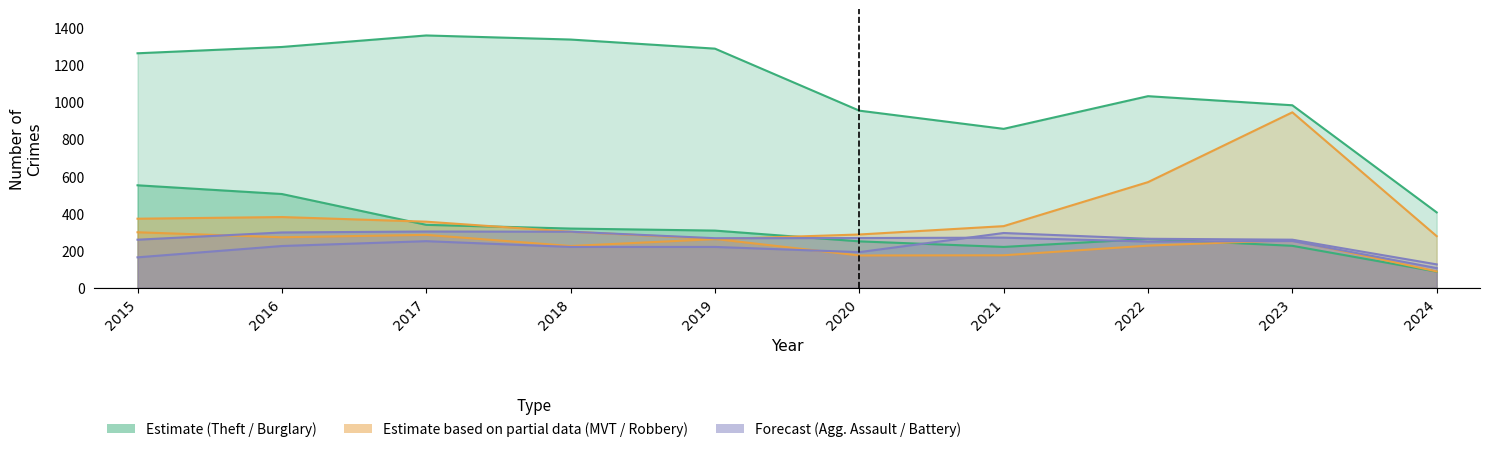

The Robbery series shows 88 at 2024. True or false?

True